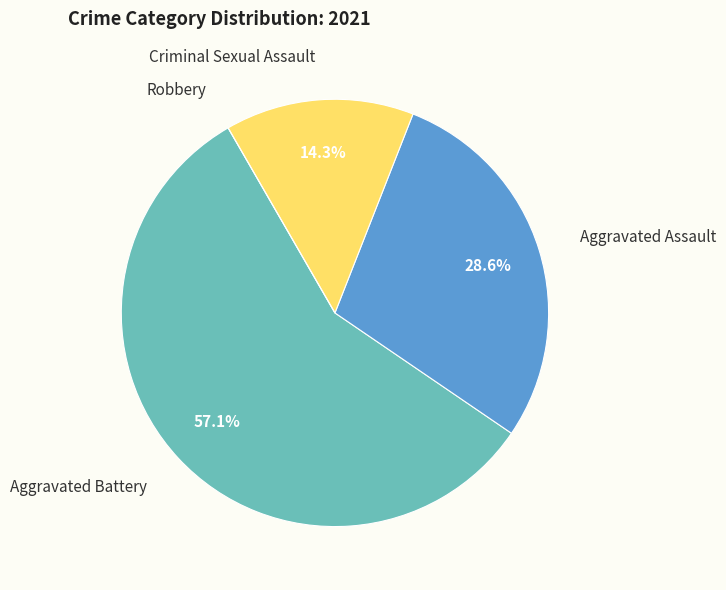

Do Aggravated Battery and Criminal Sexual Assault together represent more than half of the pie?

Yes